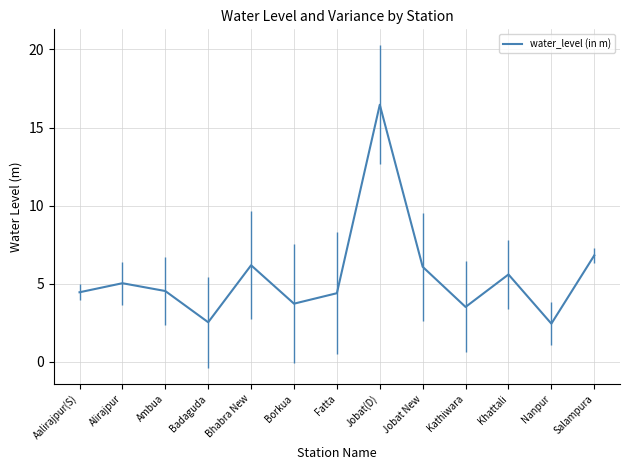

At which category does the chart reach its peak across all series?

Jobat(D)